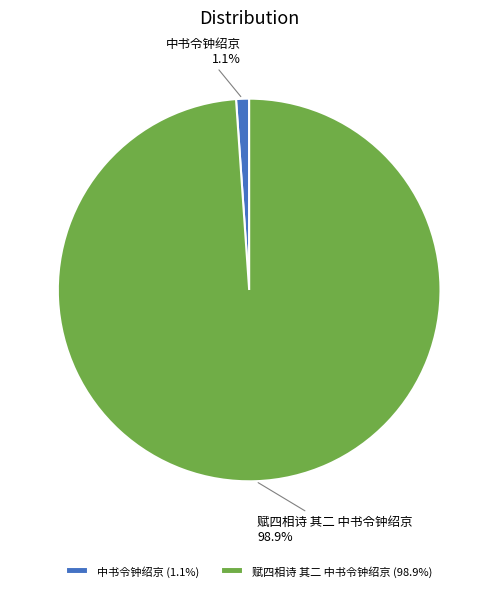

What is the smallest slice in the pie chart?

中书令钟绍京